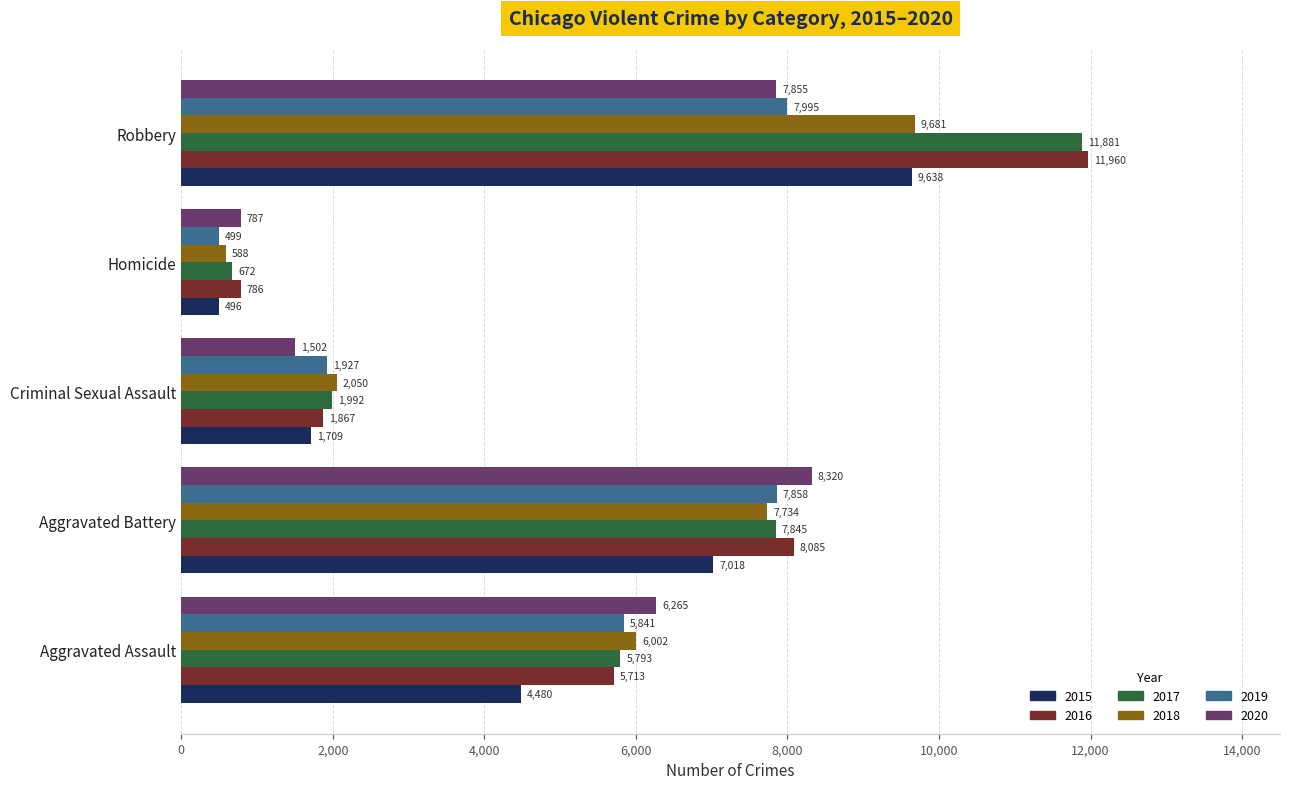

Is it true that 2020 equals 7855 at Robbery?

True